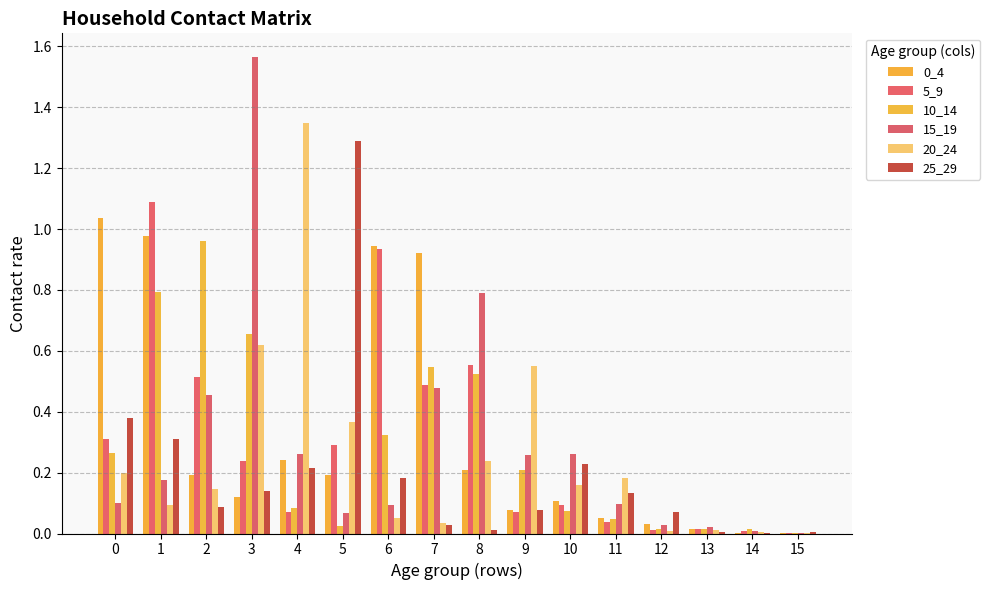

Is the value of 5_9 at 11 greater than the value of 10_14 at 12?

Yes